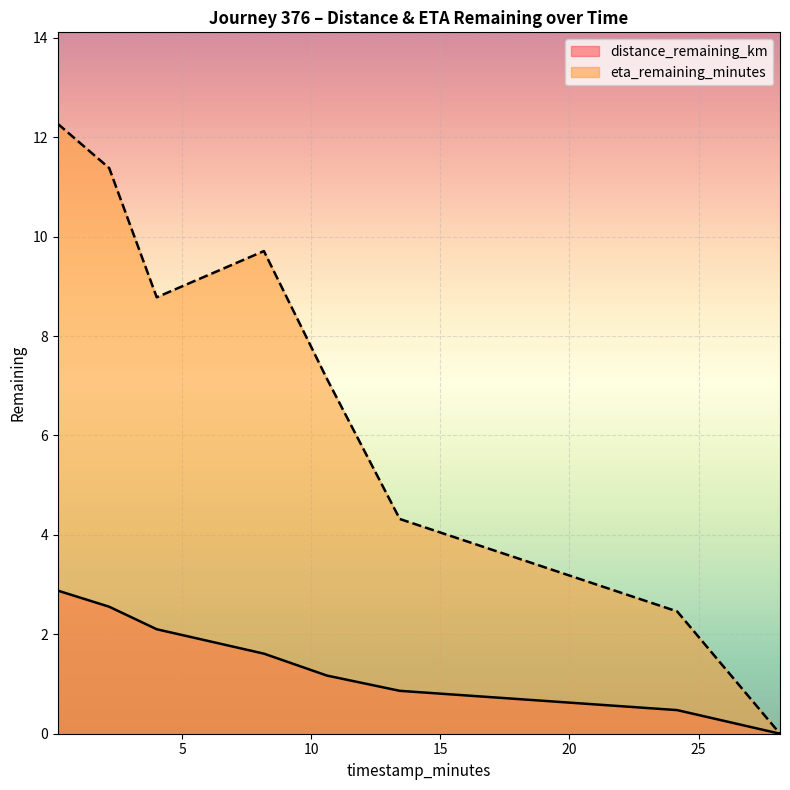

At which label does distance_remaining_km first exceed 1?

0.19